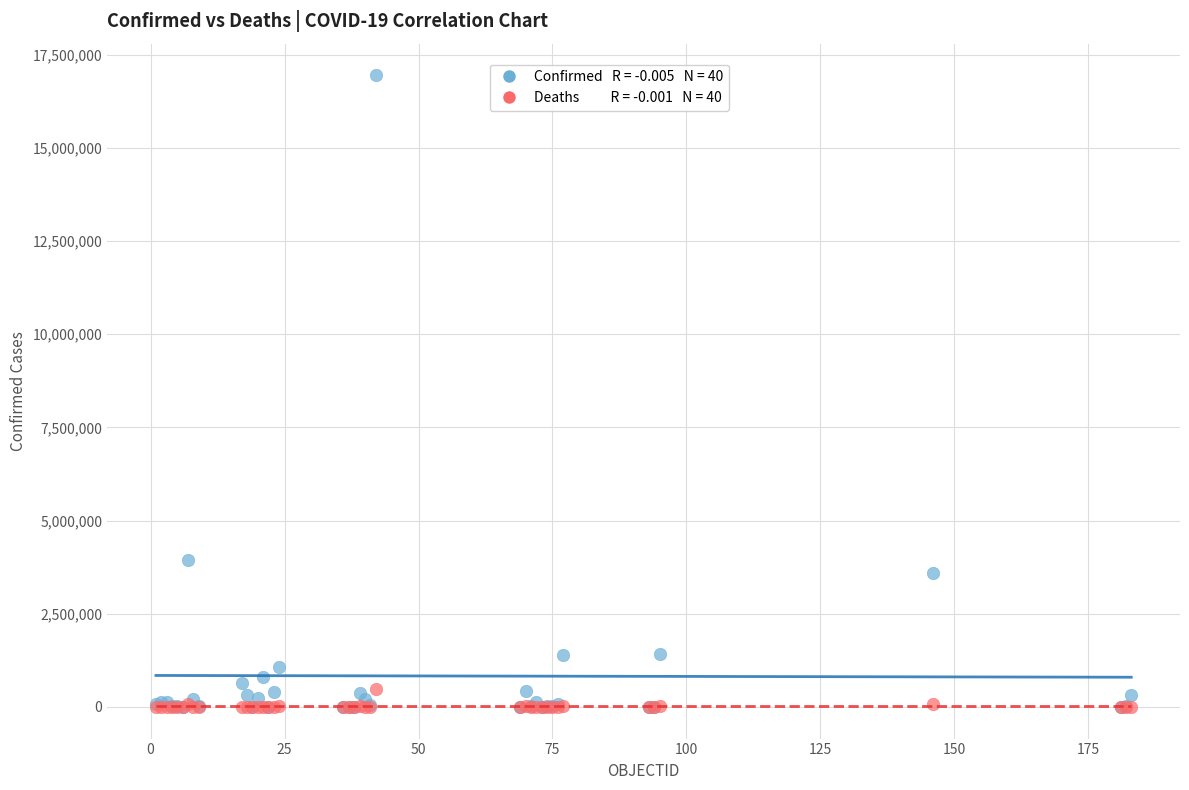

Across all series, what Y value is closest to 8473531?

3955439